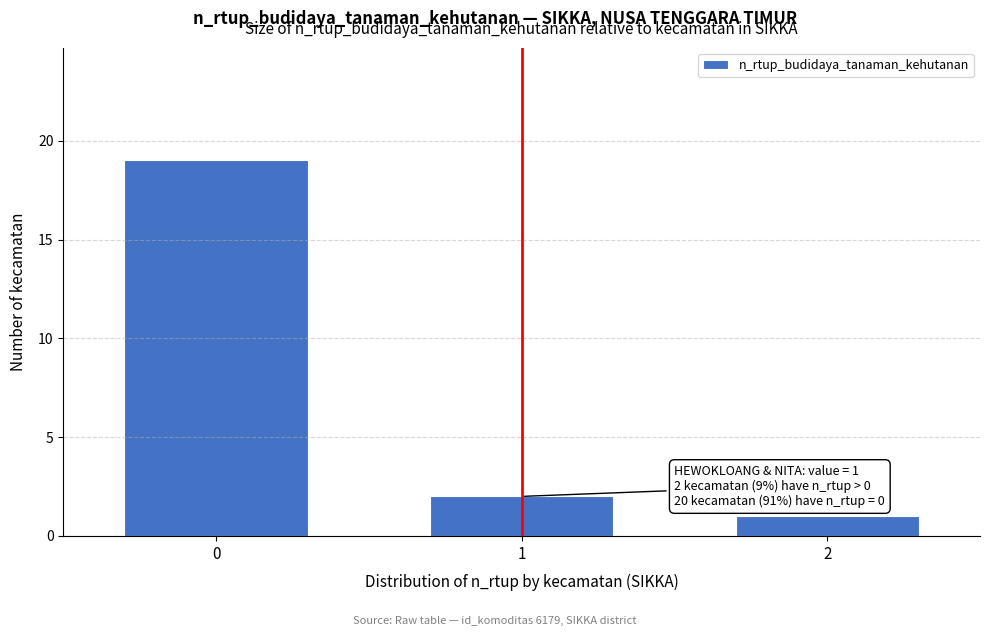

Reading left to right, list all the values displayed in this chart.

19	2	1